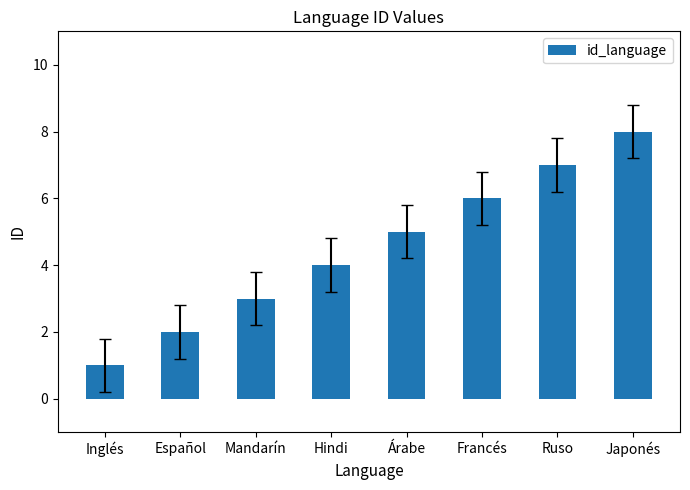

List the labels in order of value, largest first.

Japonés, Ruso, Francés, Árabe, Hindi, Mandarín, Español, Inglés